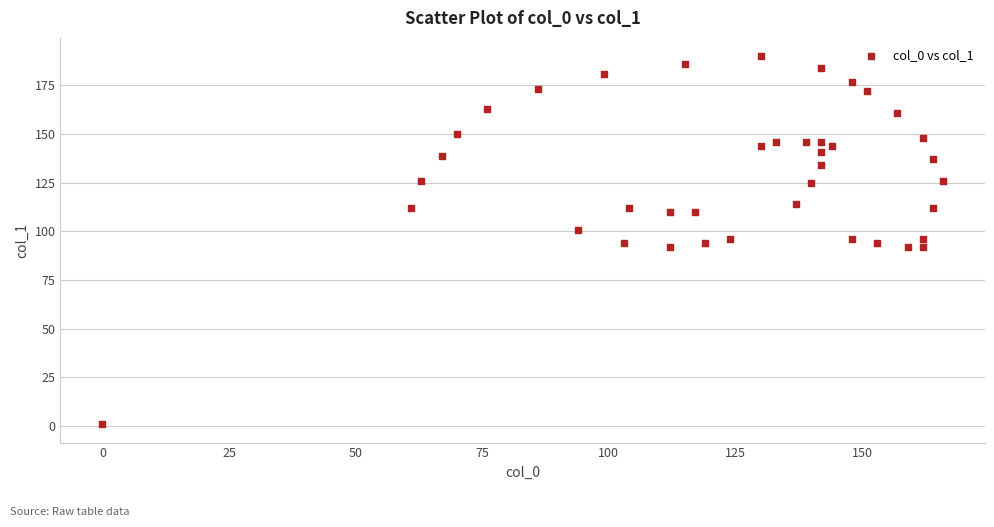

What is the range of X values (max minus min)?

166